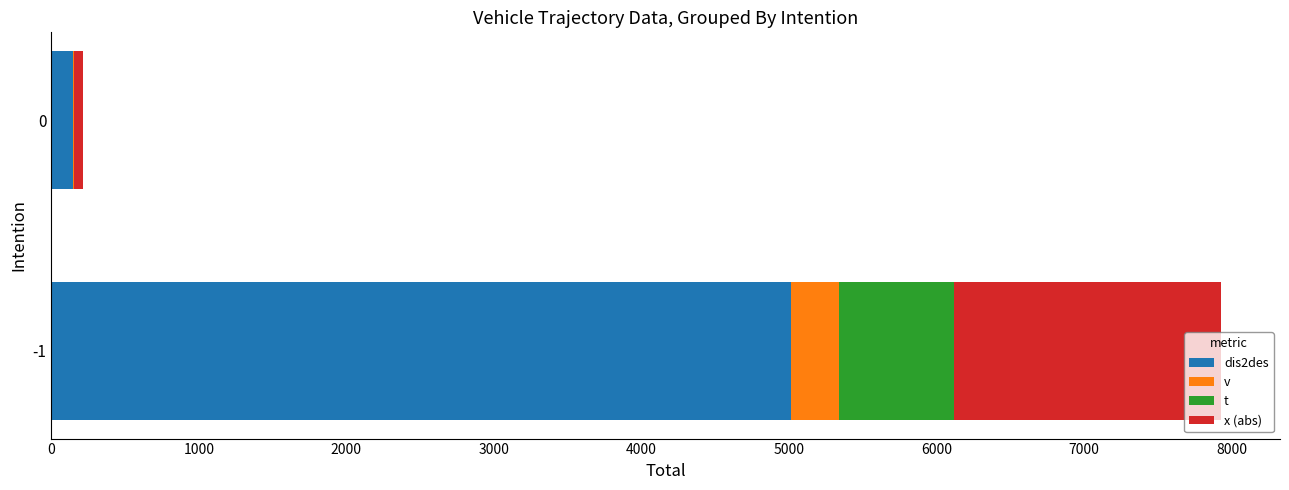

What is the total value across all series at -1?

7932.8